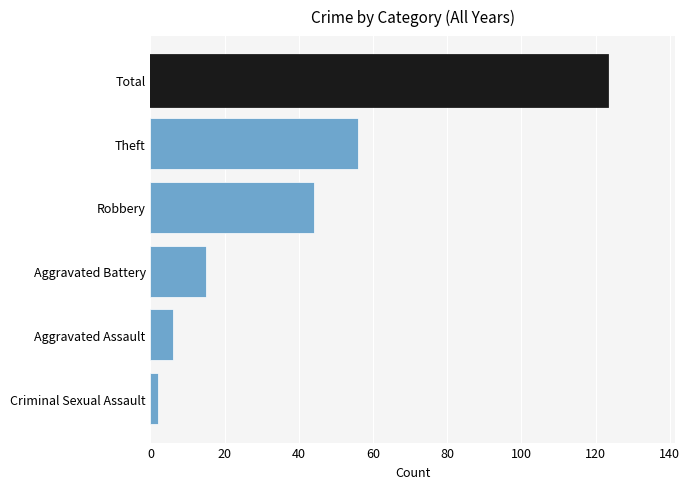

List the labels in order of value, largest first.

Total, Theft, Robbery, Aggravated Battery, Aggravated Assault, Criminal Sexual Assault